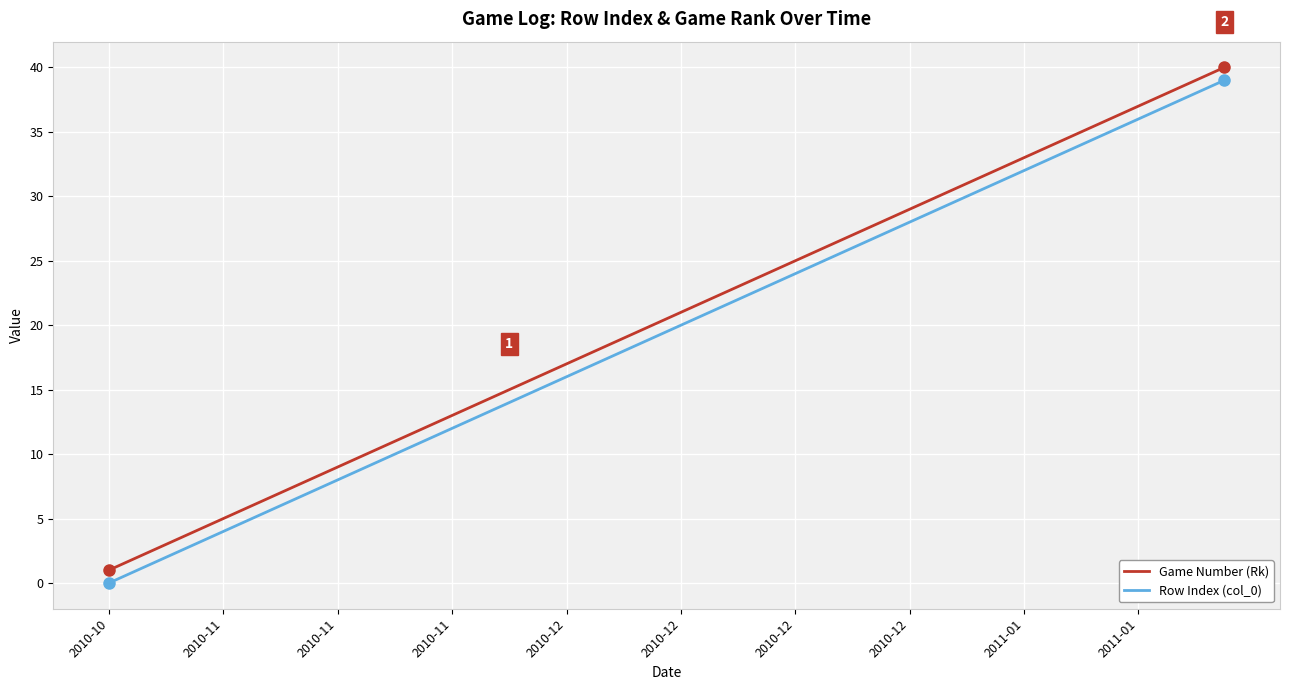

True or false: Game Number (Rk) and Row Index (col_0) cross at least once.

False